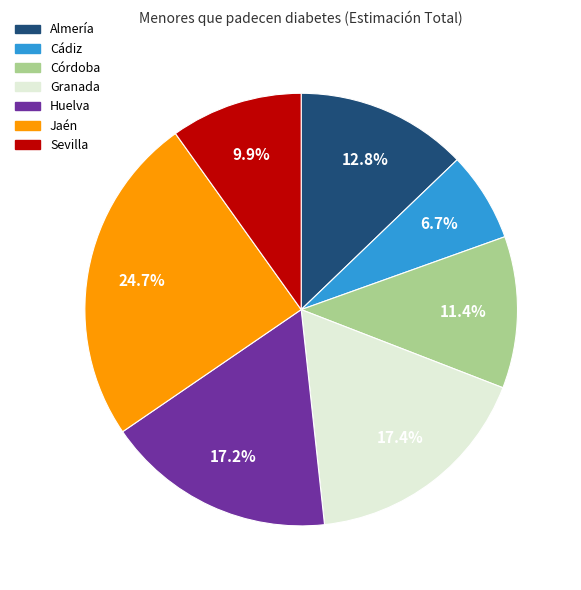

Is Cádiz the majority of the pie?

No